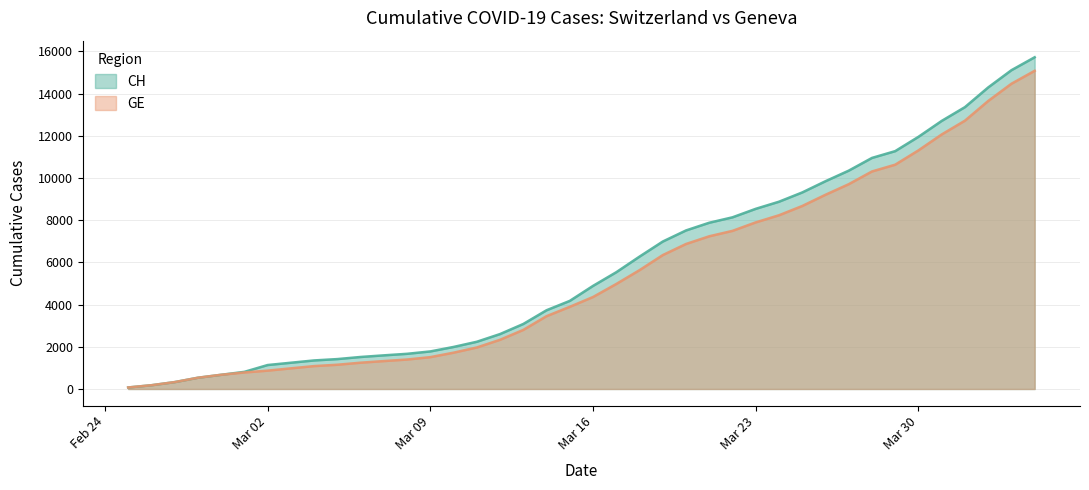

Rank the series at 2020-03-24 from highest to lowest value.

CH, GE